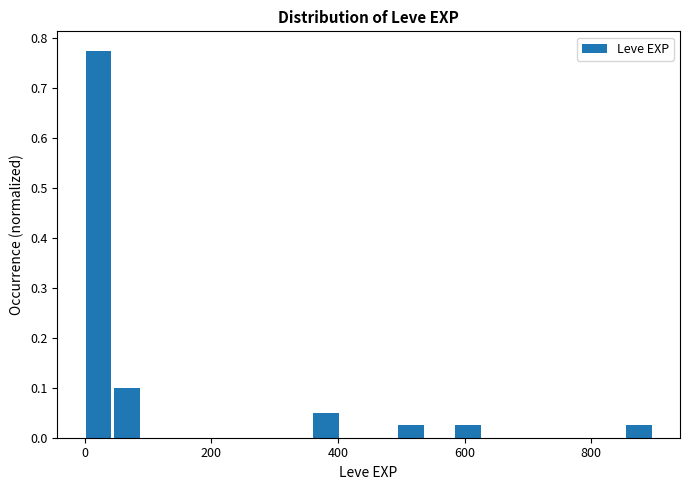

Read against the x-axis, roughly where is the centre of the tallest bar?

20